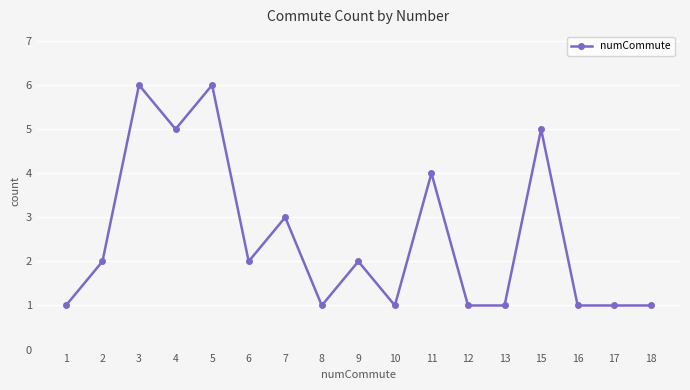

What is the maximum value shown in the chart?

6